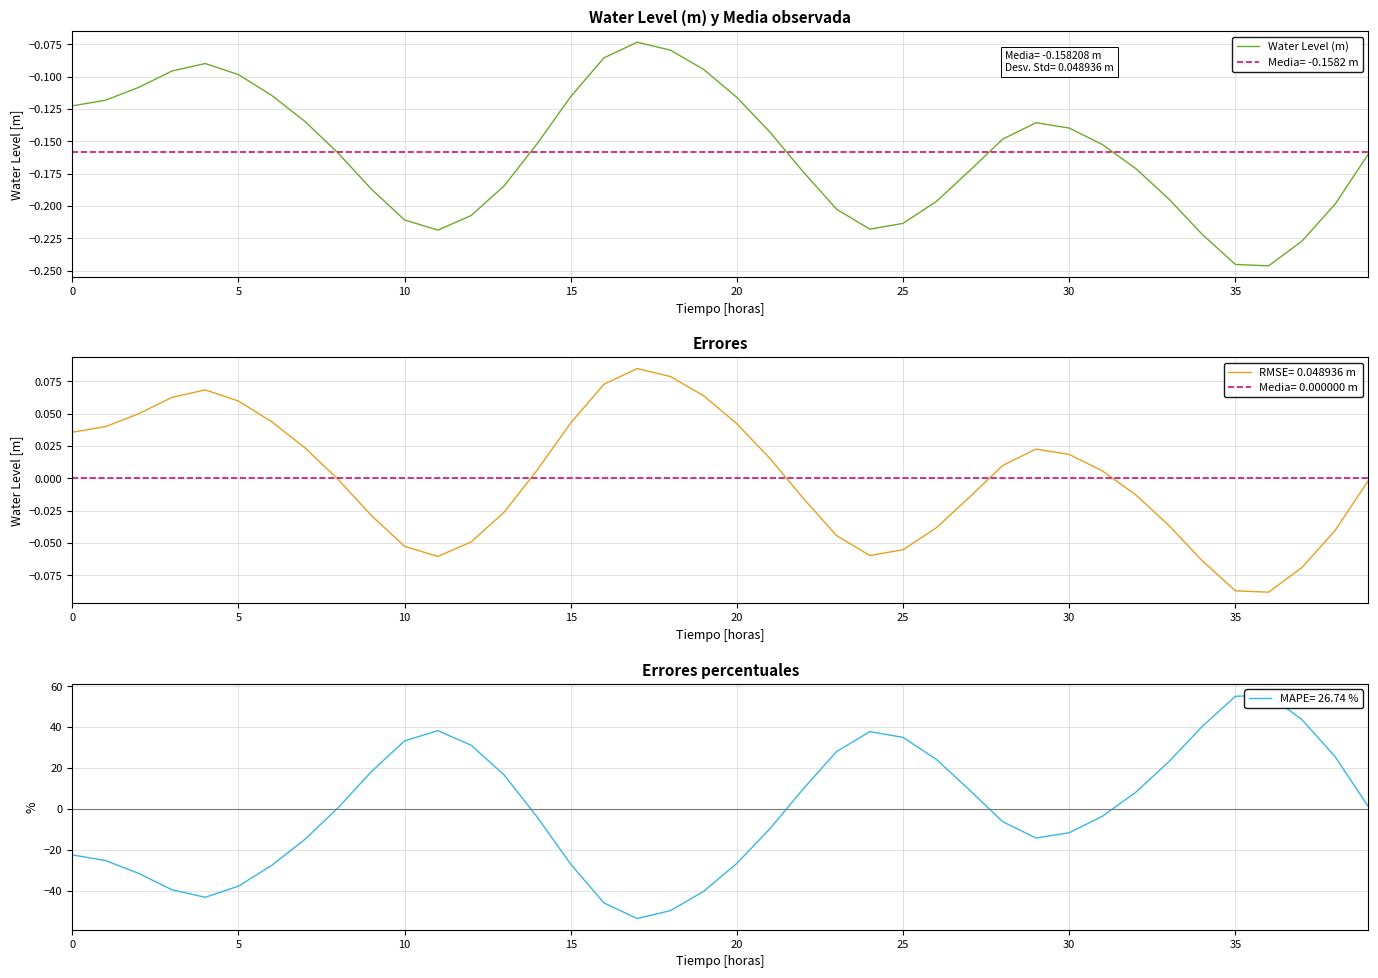

The chart shows a value of -0.2 at 0. True or false?

False